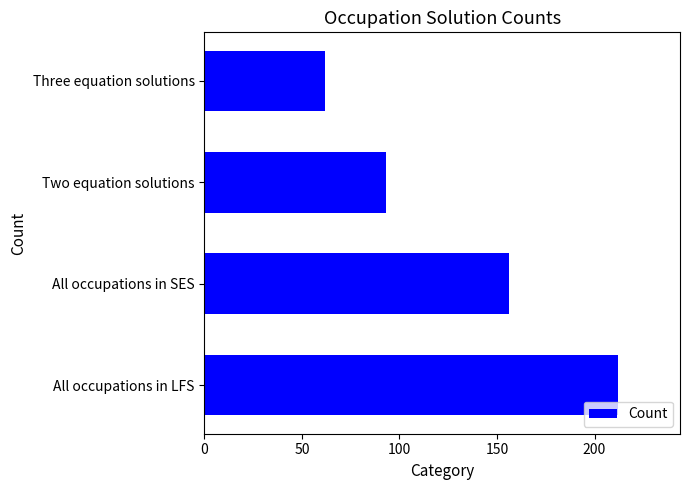

Which category has the lowest value across all series?

Three equation solutions